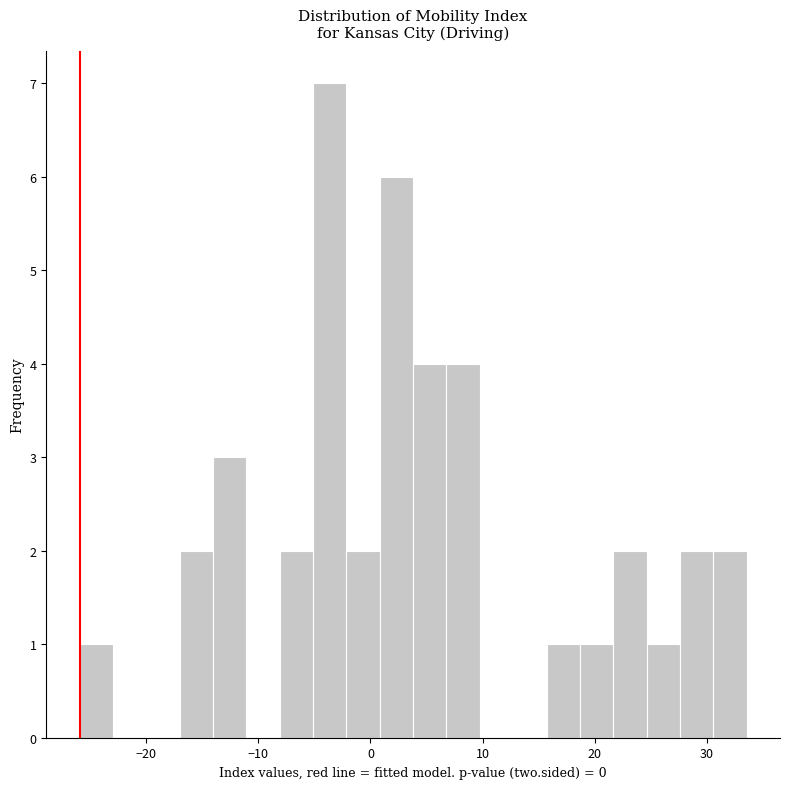

Around what value on the x-axis is the tallest bar? Give the approximate position of its centre, as read against the axis.

-4